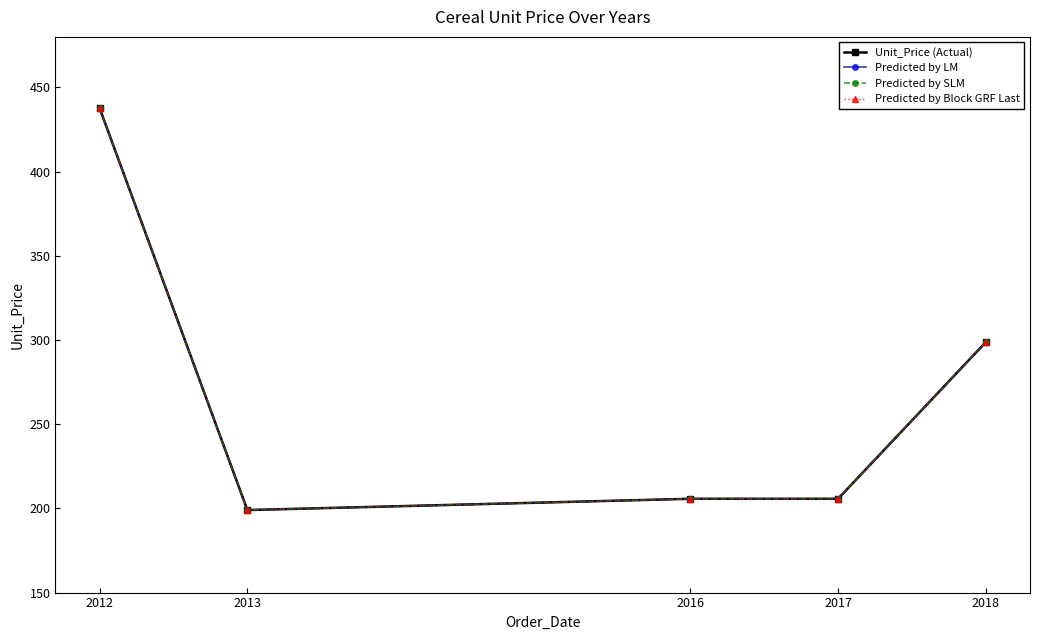

What is the difference between the Predicted by Block GRF Last values at 2018 and 2013?

99.6